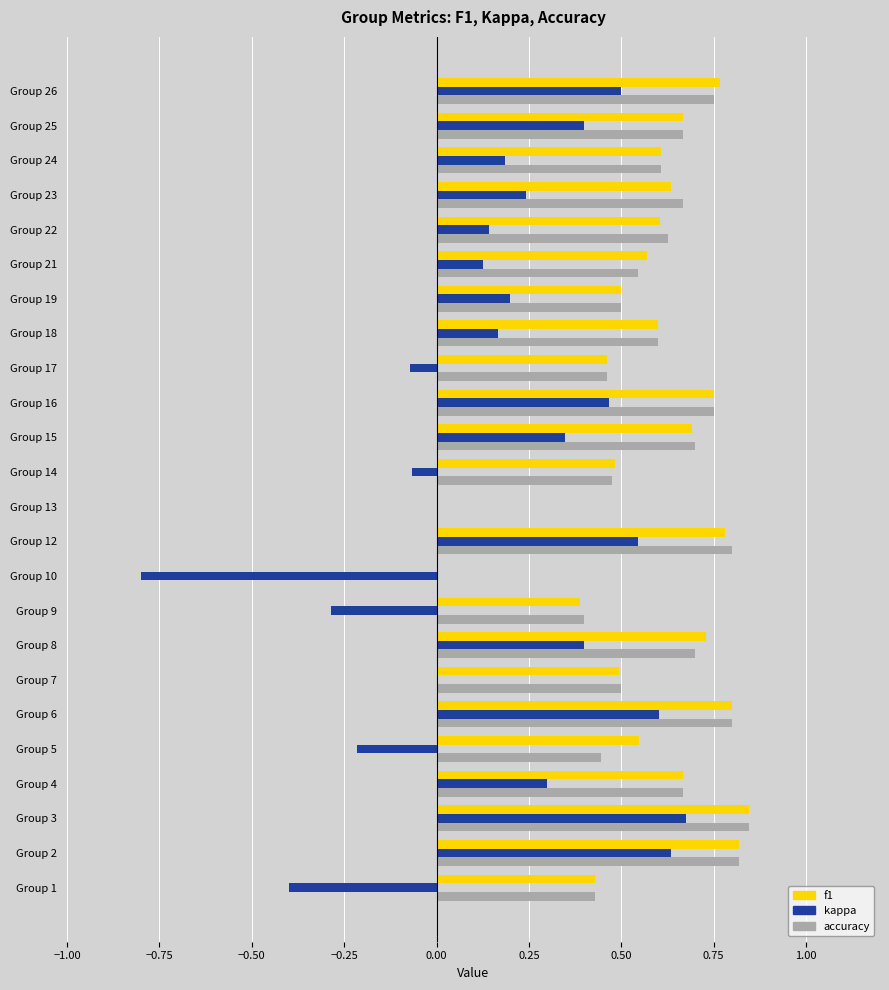

Is the value of f1 at Group 23 greater than the value of kappa at Group 7?

Yes